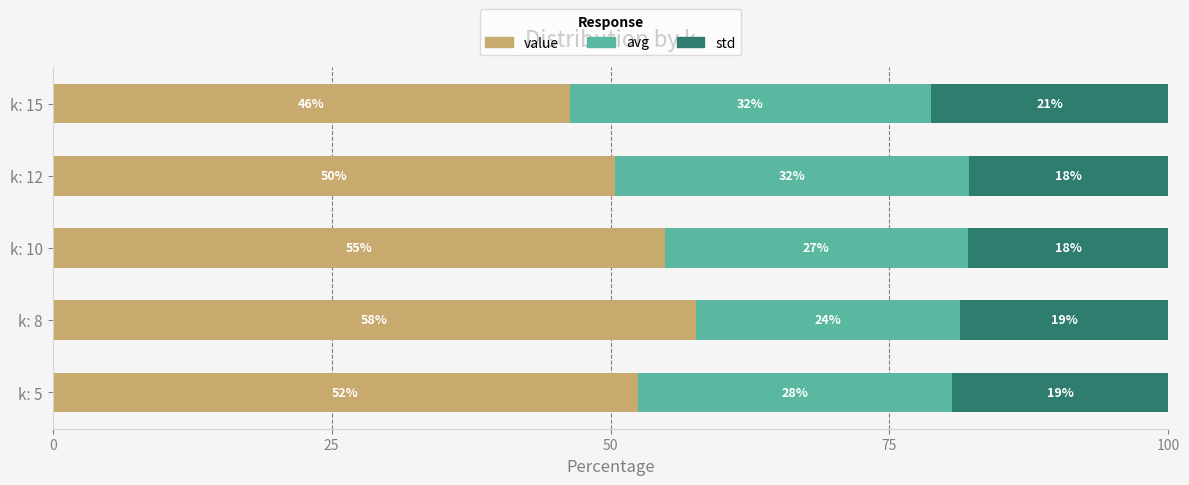

What are all the series names shown in the legend?

value, avg, std